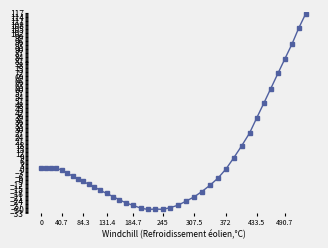

What is the difference between the maximum and minimum values?

147.1